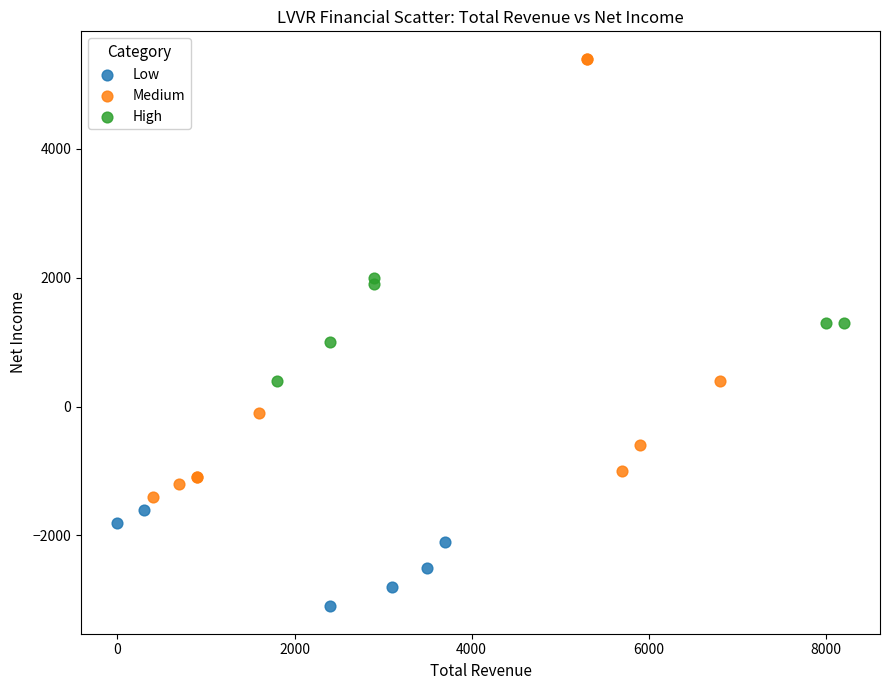

Which series has the widest spread of Y values?

Medium